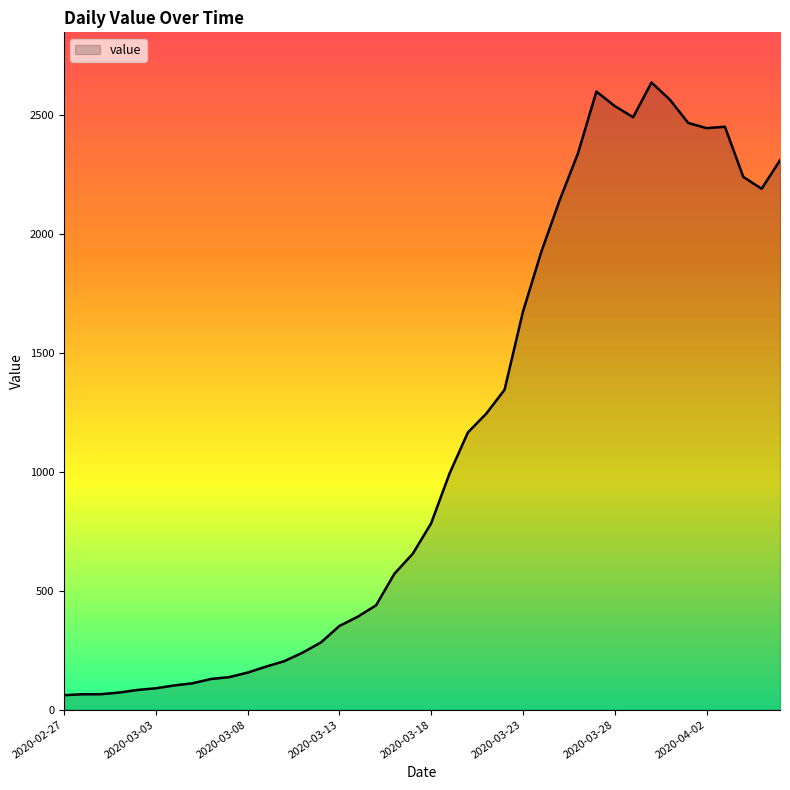

What is the smallest value displayed?

61